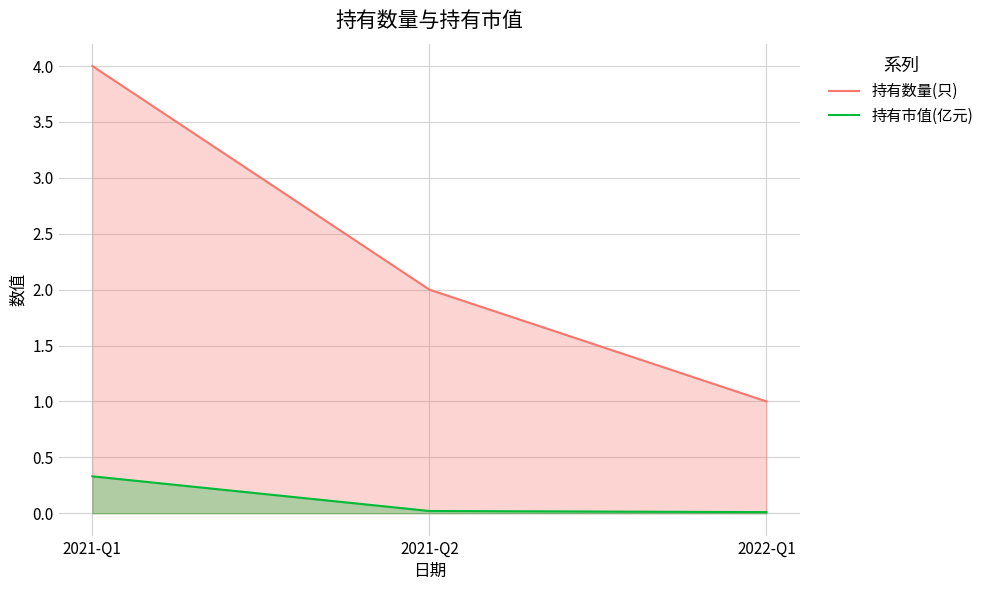

At how many categories does at least one series exceed 2?

1